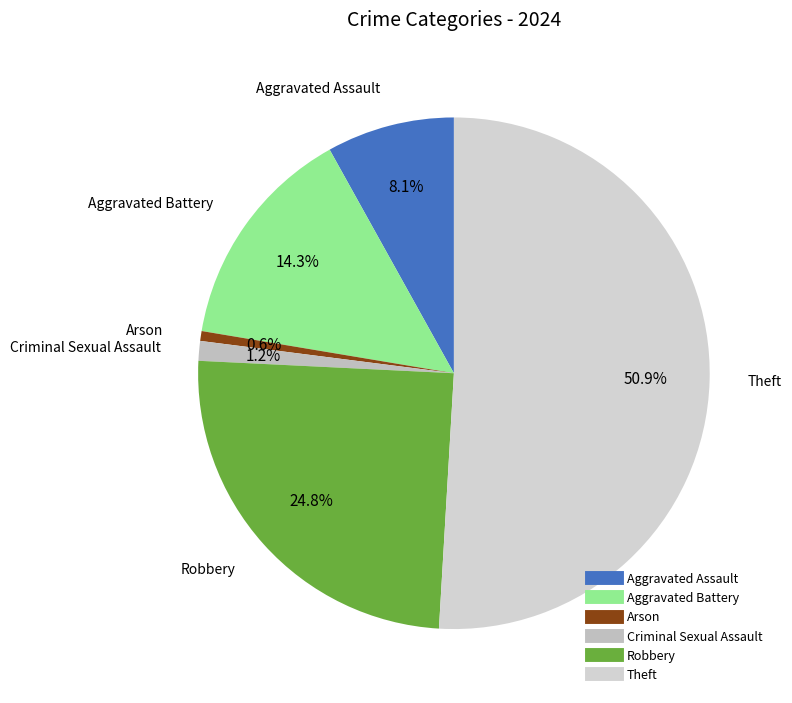

Rank the categories by value from lowest to highest.

Arson, Criminal Sexual Assault, Aggravated Assault, Aggravated Battery, Robbery, Theft